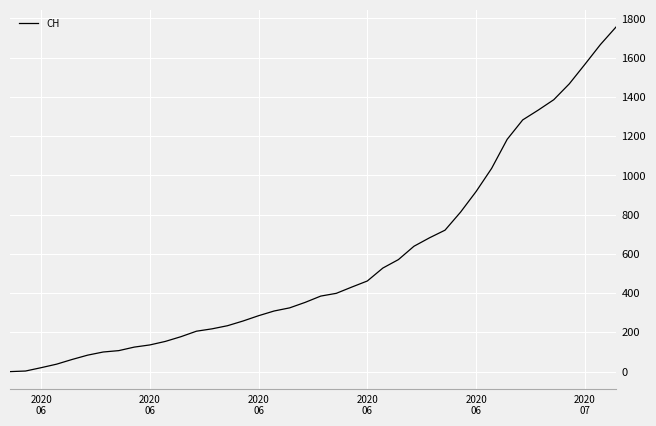

What is the greatest value displayed?

1756